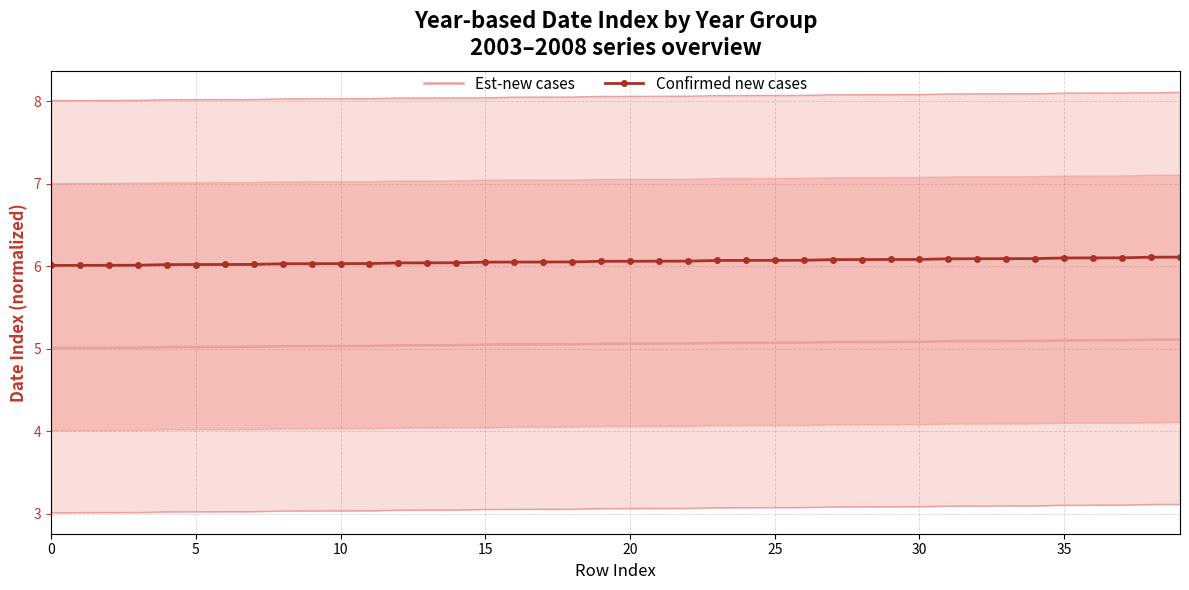

Is the value of Confirmed new cases at 22 greater than the value of Est-new cases at 11?

Yes